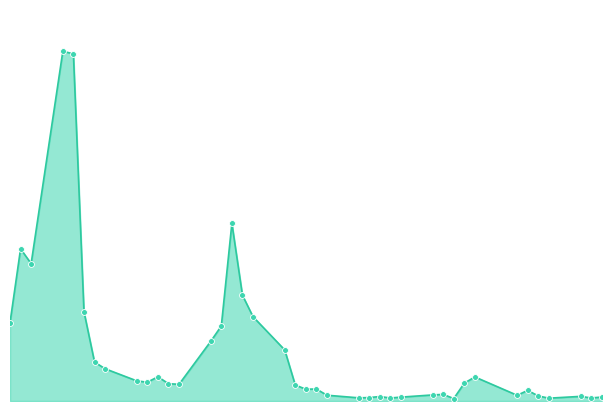

Is this an area chart (filled region under the line)?

Yes